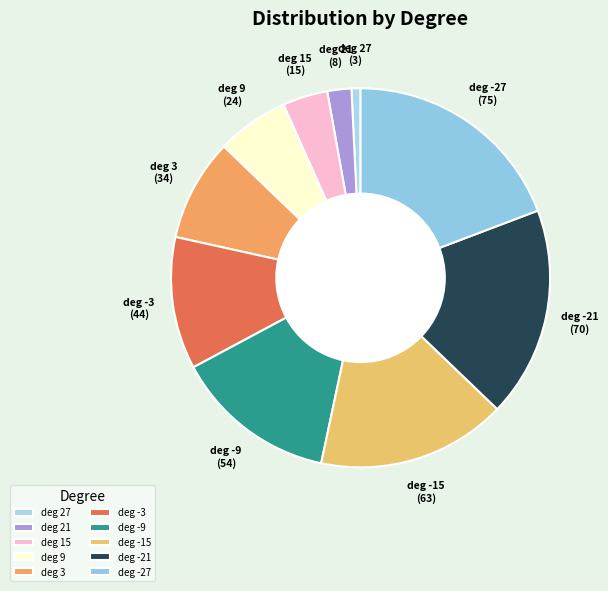

Is there any slice that represents more than half of the pie?

No